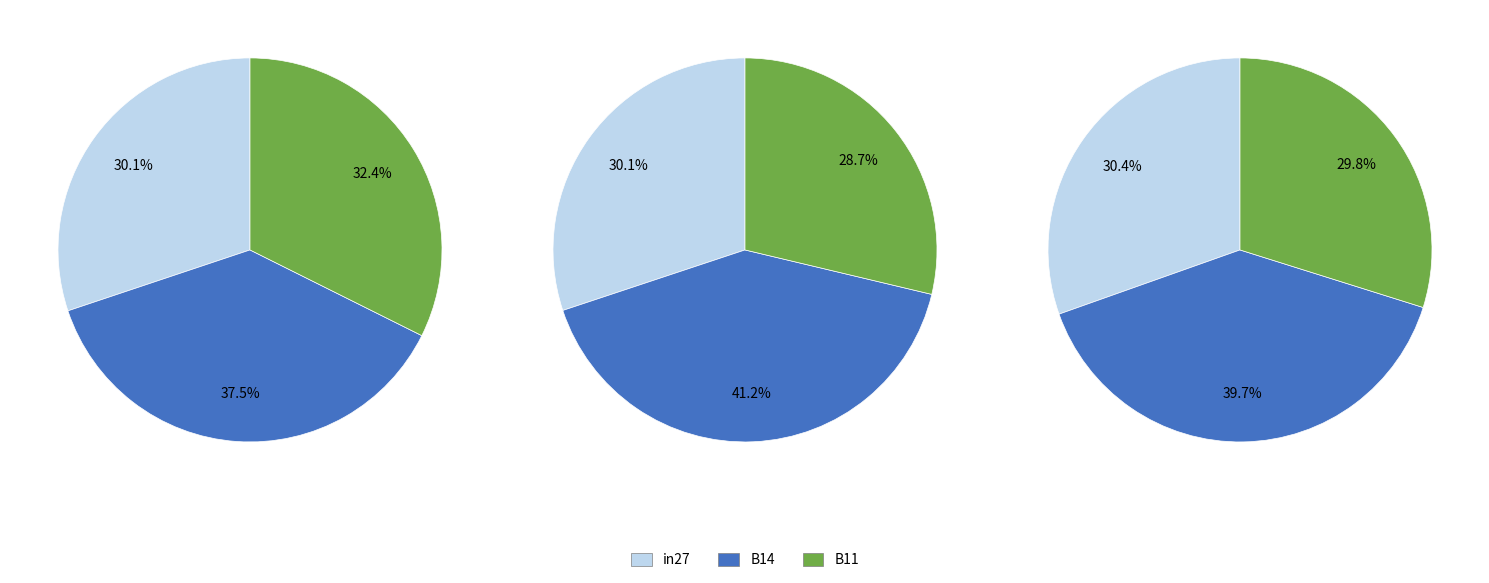

Do B11 and B14 together represent more than half of the pie?

Yes